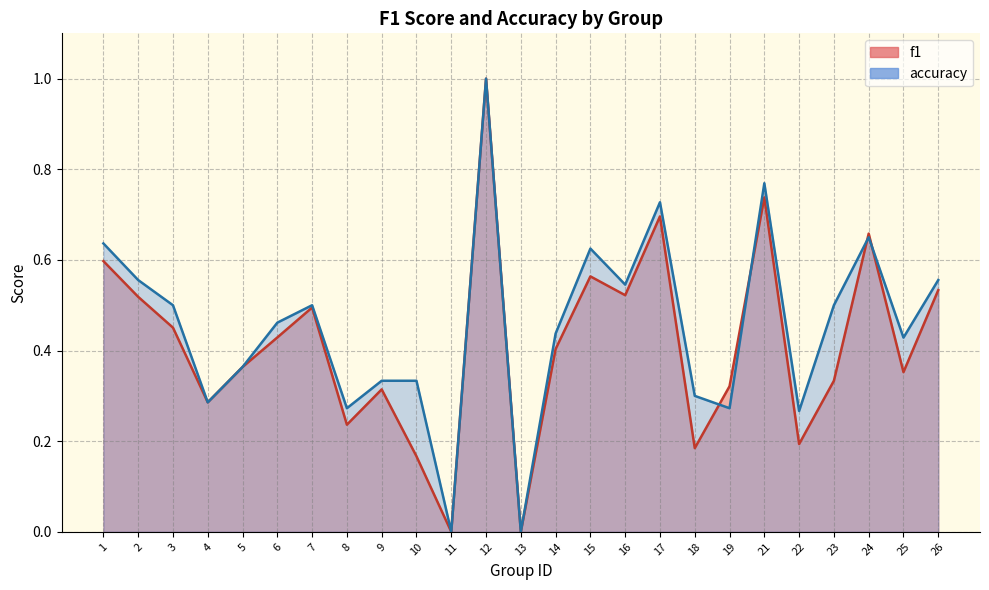

Which series has the widest spread of values?

f1